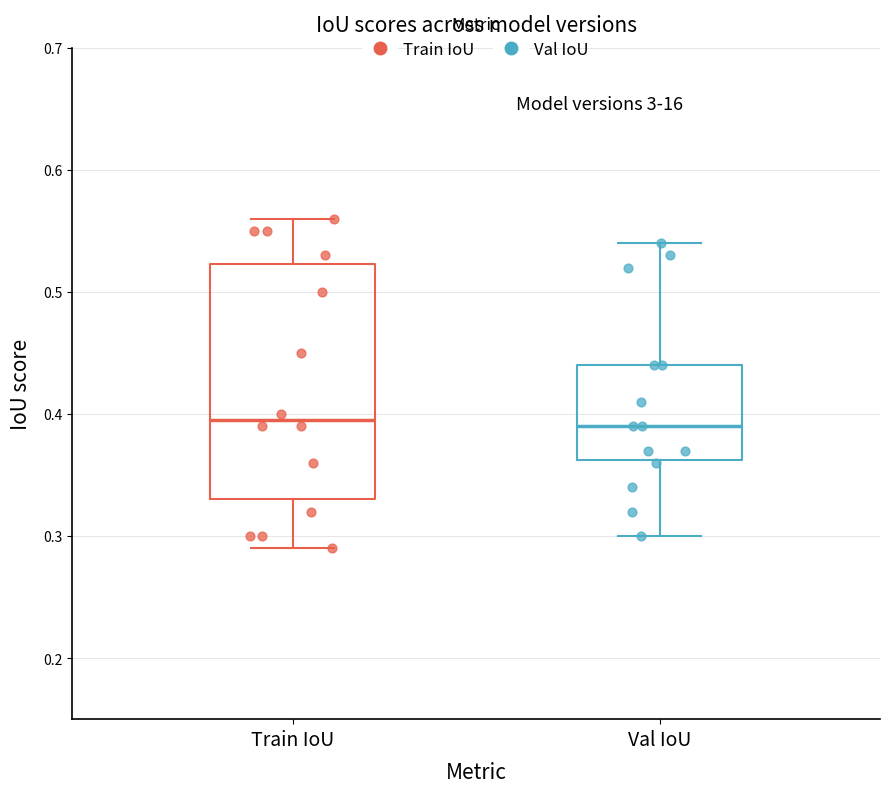

Where is the upper edge of the box for Train IoU on the y-axis? The values are not printed on the chart, so give them approximately, as read against the axis.

0.52